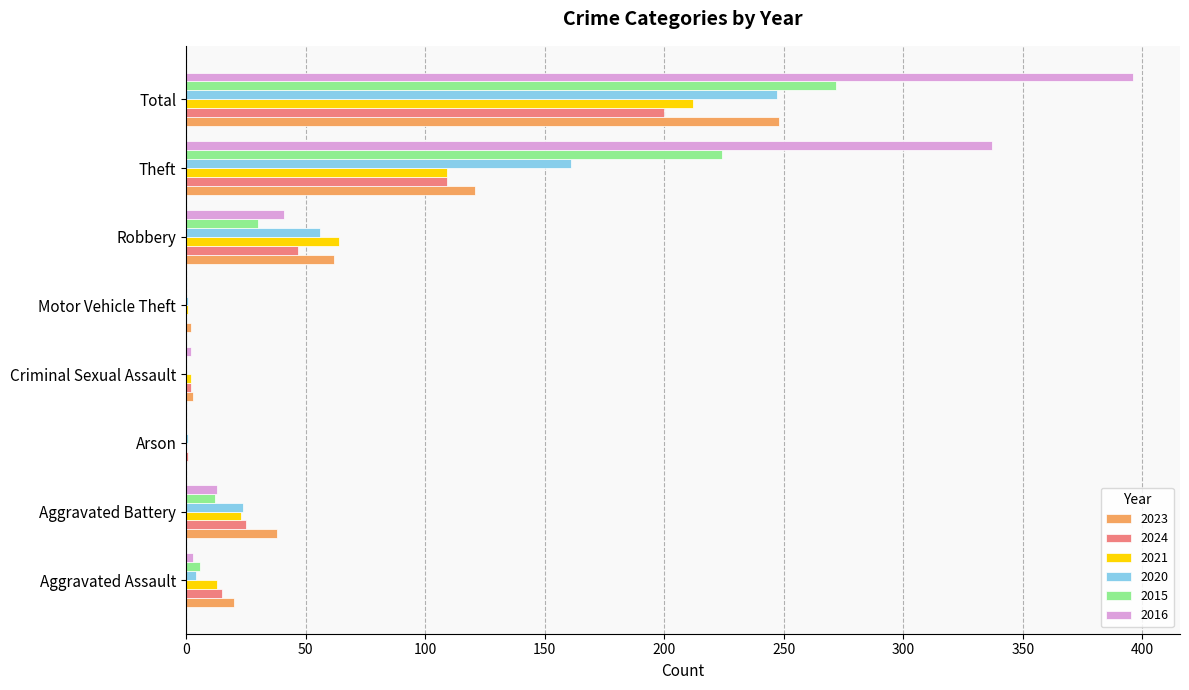

Is the value of 2023 at Total greater than the value of 2021 at Criminal Sexual Assault?

Yes